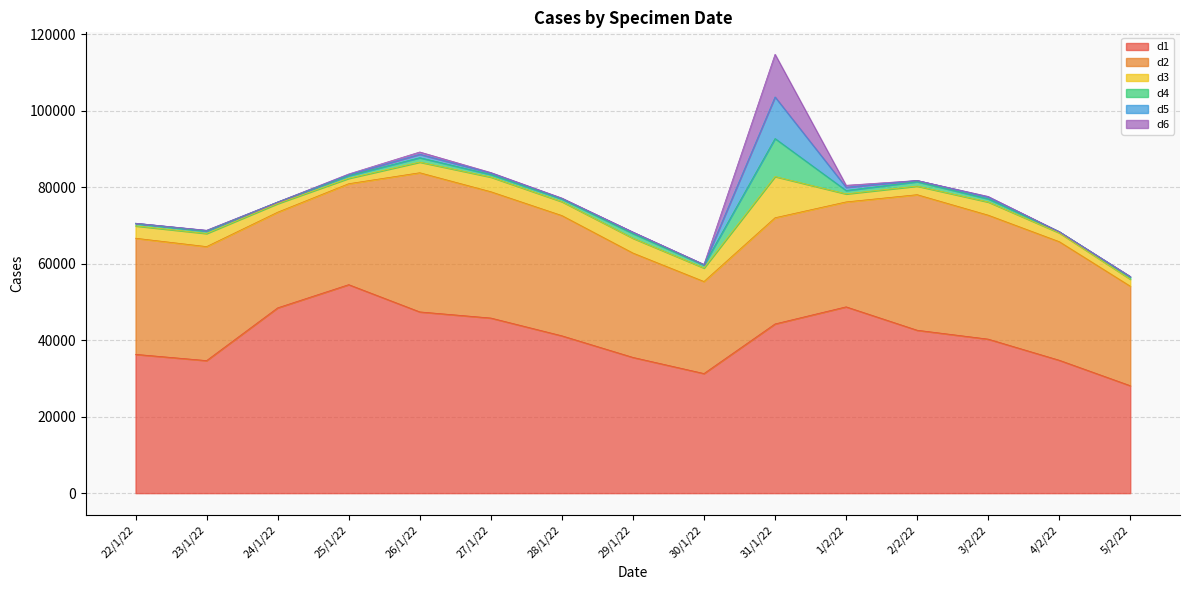

Rank the series by their maximum value, from lowest to highest.

d4, d3, d5, d6, d2, d1